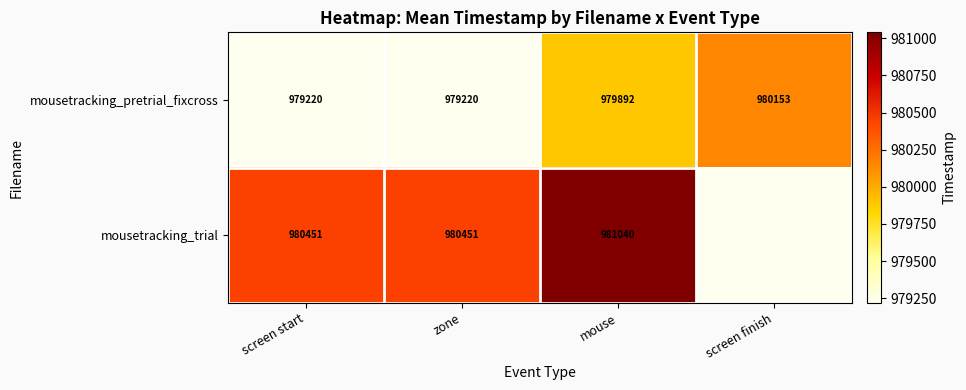

At screen start, list the series in order from largest to smallest.

mousetracking_trial, mousetracking_pretrial_fixcross